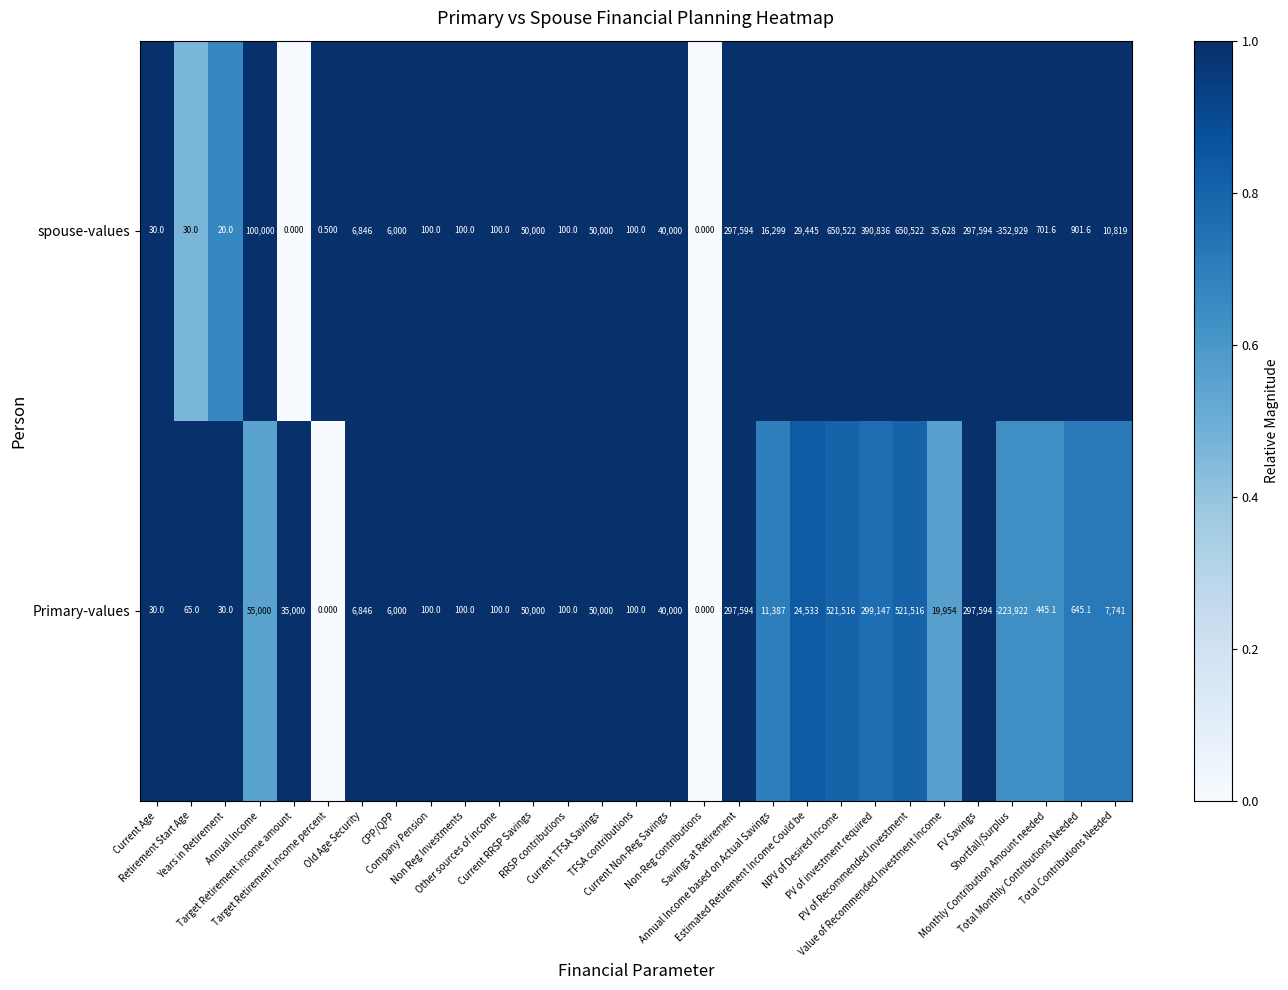

How many negative values does the Primary-values series have?

1